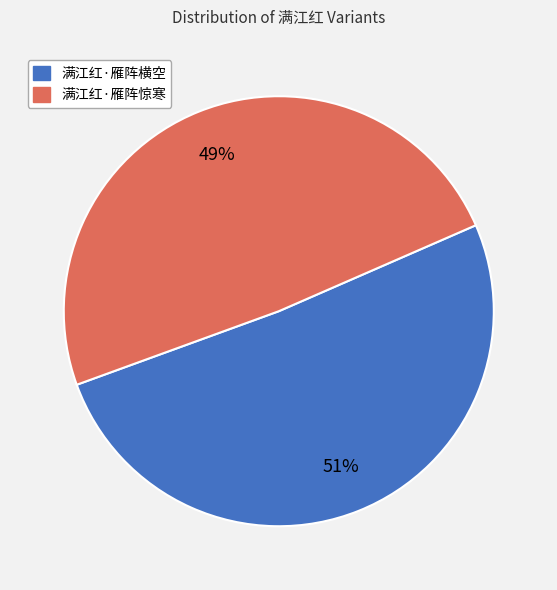

Which slice represents more than half of the pie?

满江红·雁阵横空